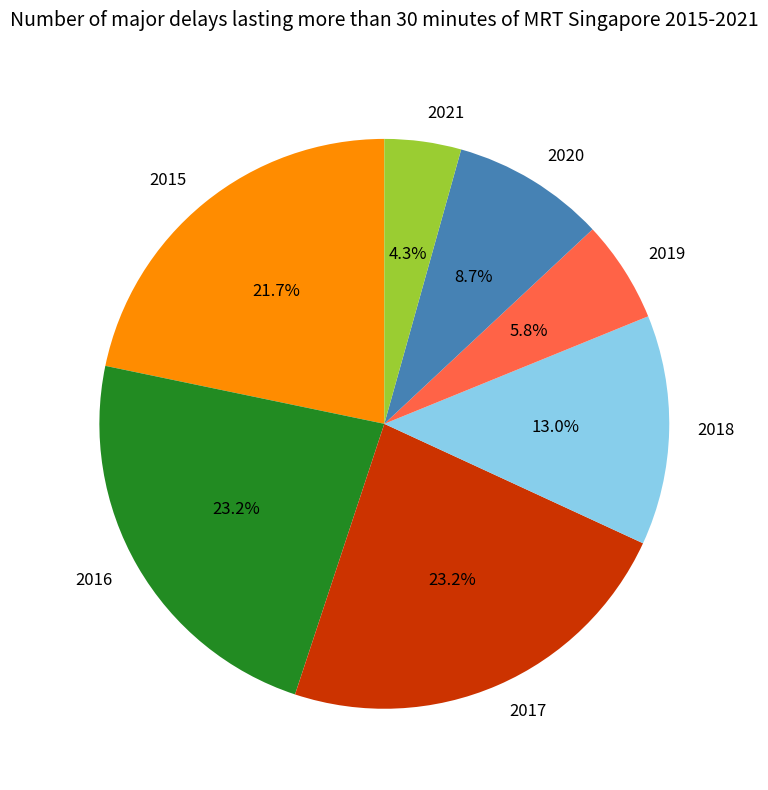

To the nearest percent, what is the difference between the 2021 and 2018 slice percentages?

9%